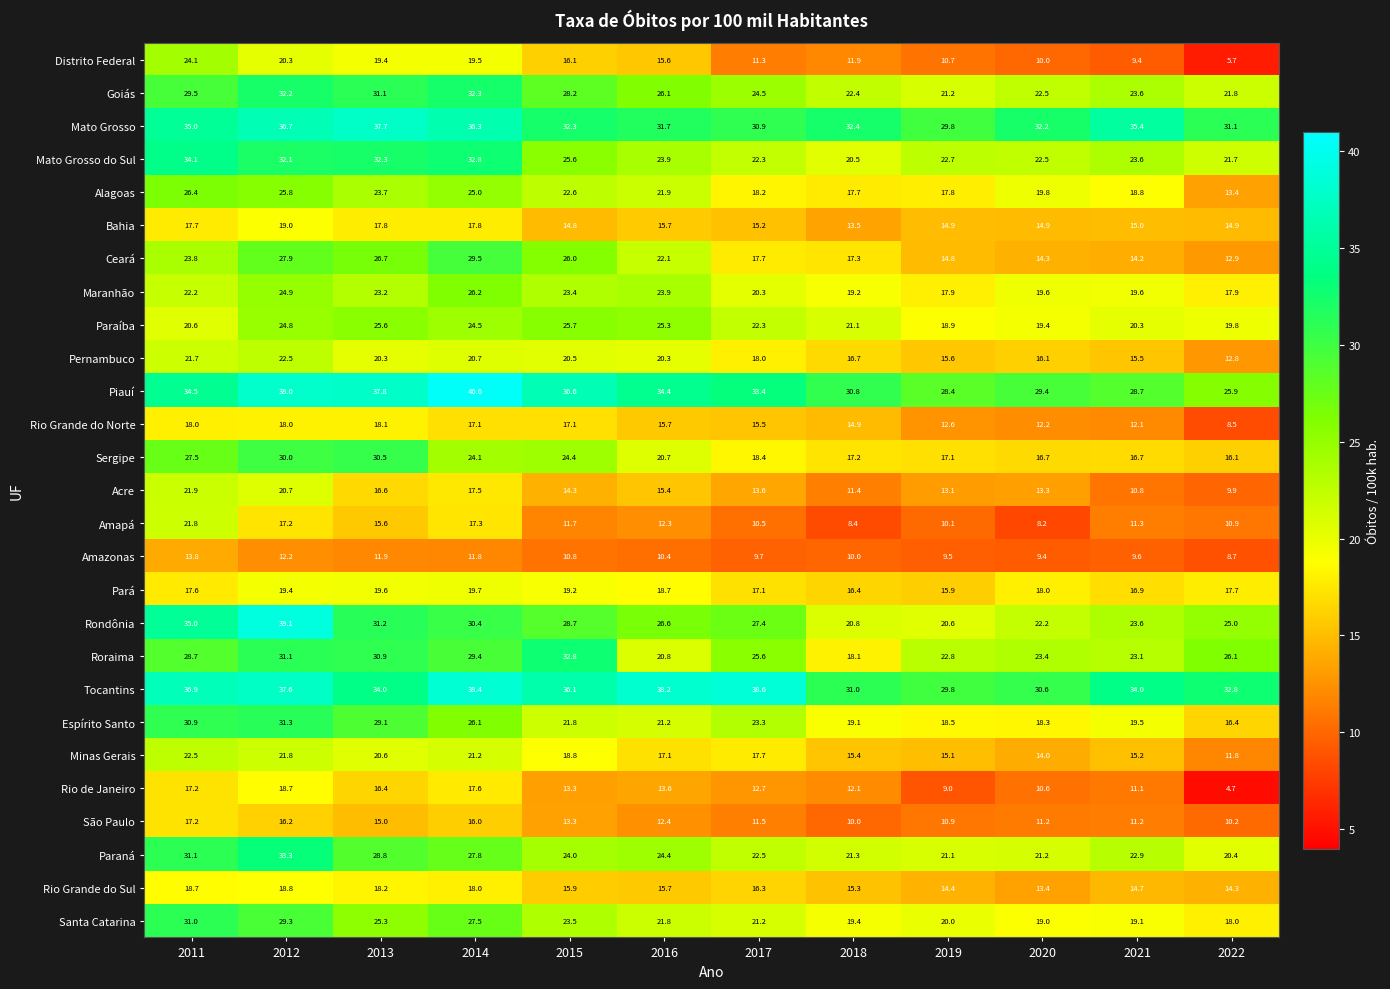

The Goiás series shows 24.5 at 2017. True or false?

True